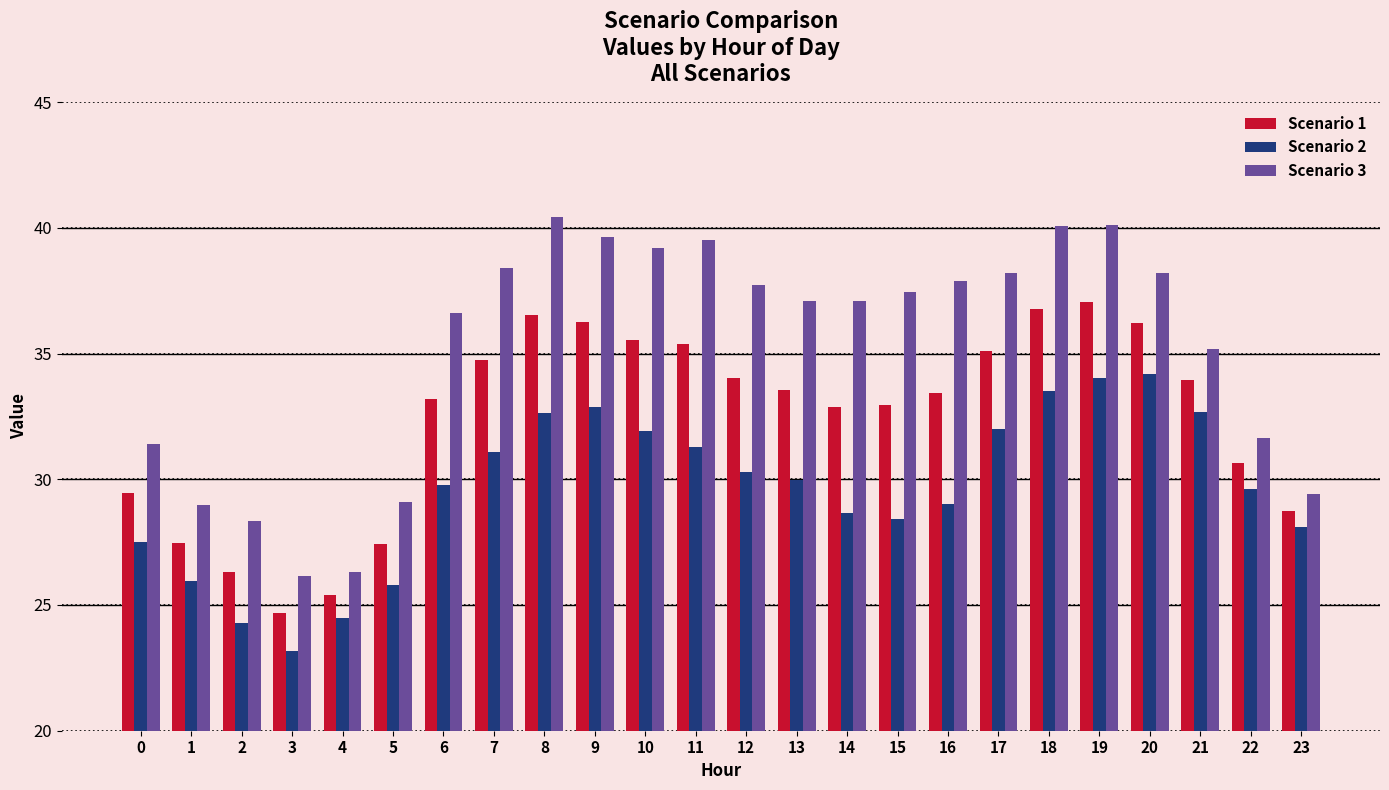

What is the average value of the Scenario 2 series?

29.6